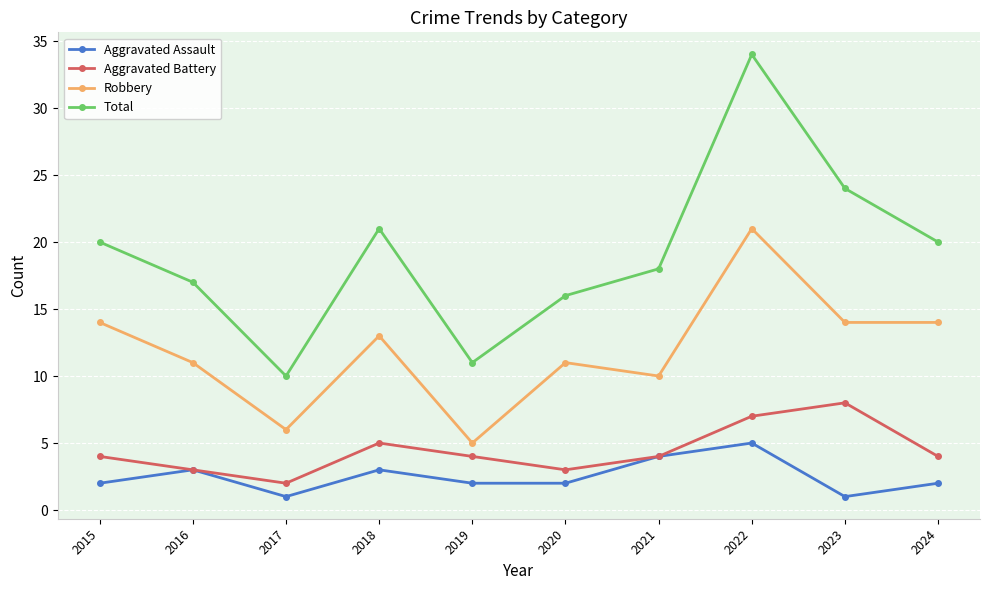

Reading left to right, list all the values displayed in this chart.

Aggravated Assault: 2	3	1	3	2	2	4	5	1	2
Aggravated Battery: 4	3	2	5	4	3	4	7	8	4
Robbery: 14	11	6	13	5	11	10	21	14	14
Total: 20	17	10	21	11	16	18	34	24	20